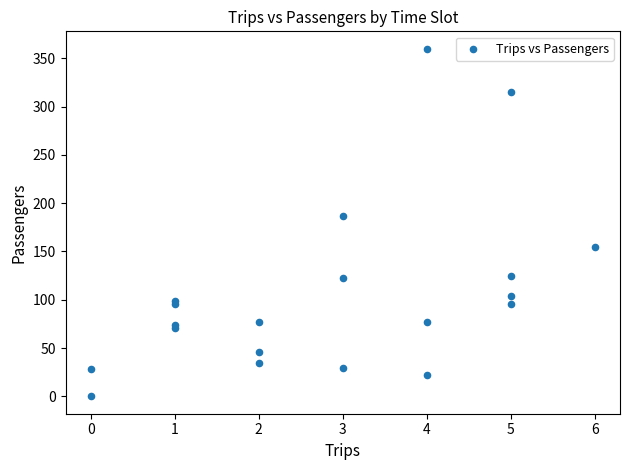

What Y value in the scatter plot is closest to 180?

187